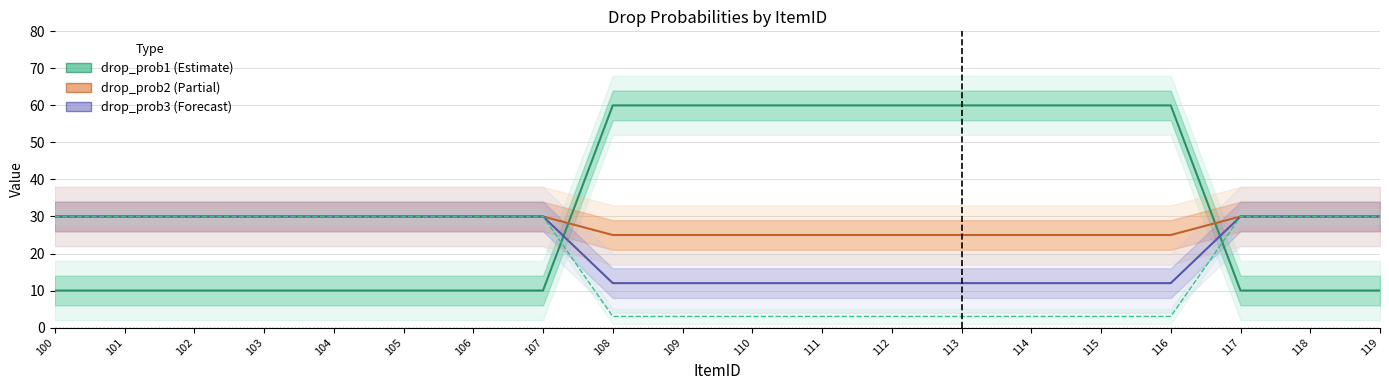

Reading right to left, extract all data points from this chart.

drop_prob1: 119=10	118=10	117=10	116=60	115=60	114=60	113=60	112=60	111=60	110=60	109=60	108=60	107=10	106=10	105=10	104=10	103=10	102=10	101=10	100=10
drop_prob2: 119=30	118=30	117=30	116=25	115=25	114=25	113=25	112=25	111=25	110=25	109=25	108=25	107=30	106=30	105=30	104=30	103=30	102=30	101=30	100=30
drop_prob3: 119=30	118=30	117=30	116=12	115=12	114=12	113=12	112=12	111=12	110=12	109=12	108=12	107=30	106=30	105=30	104=30	103=30	102=30	101=30	100=30
drop_prob4: 119=30	118=30	117=30	116=3	115=3	114=3	113=3	112=3	111=3	110=3	109=3	108=3	107=30	106=30	105=30	104=30	103=30	102=30	101=30	100=30
drop_prob5: 119=0	118=0	117=0	116=0	115=0	114=0	113=0	112=0	111=0	110=0	109=0	108=0	107=0	106=0	105=0	104=0	103=0	102=0	101=0	100=0
place_cost: 119=0	118=0	117=0	116=0	115=0	114=0	113=0	112=0	111=0	110=0	109=0	108=0	107=0	106=0	105=0	104=0	103=0	102=0	101=0	100=0